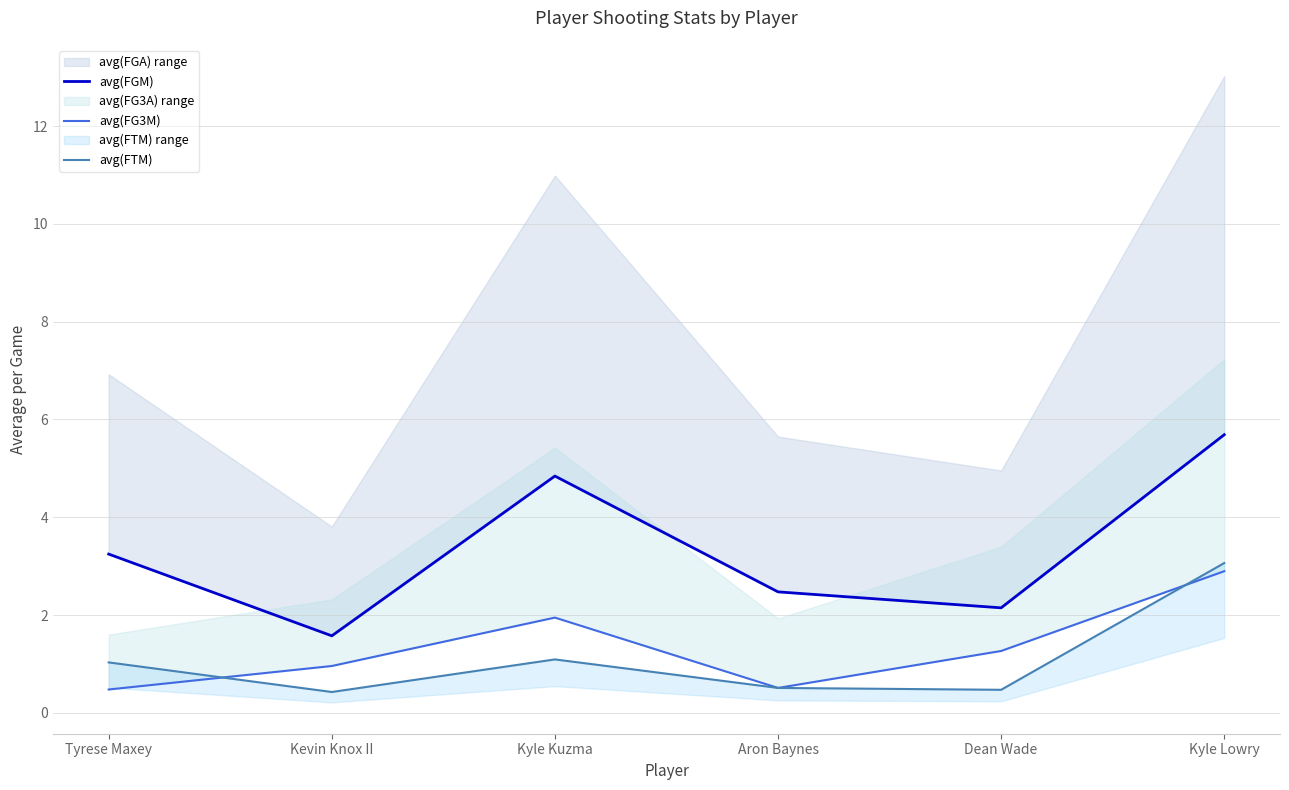

True or false: avg(FG3M) and avg(FTM) cross at least once.

True